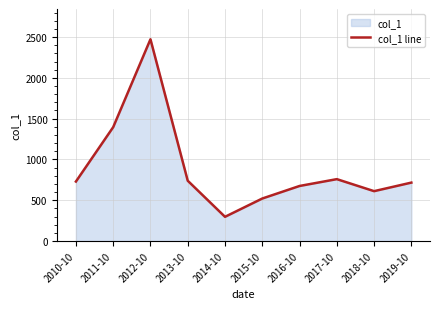

What is the sum of all values?

8913.6